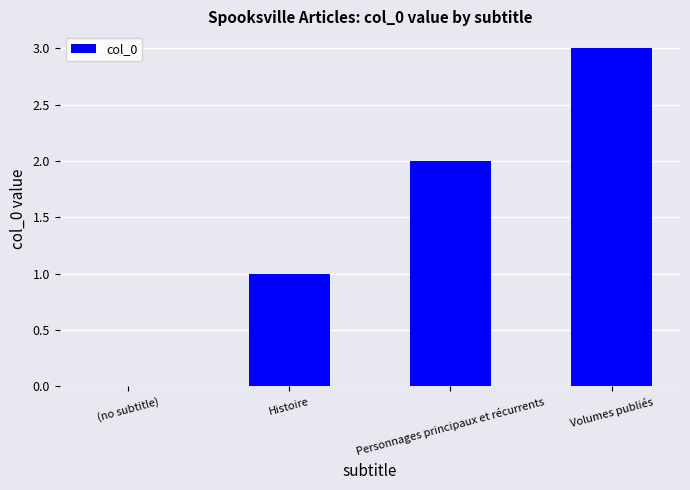

How many positive values are there?

3